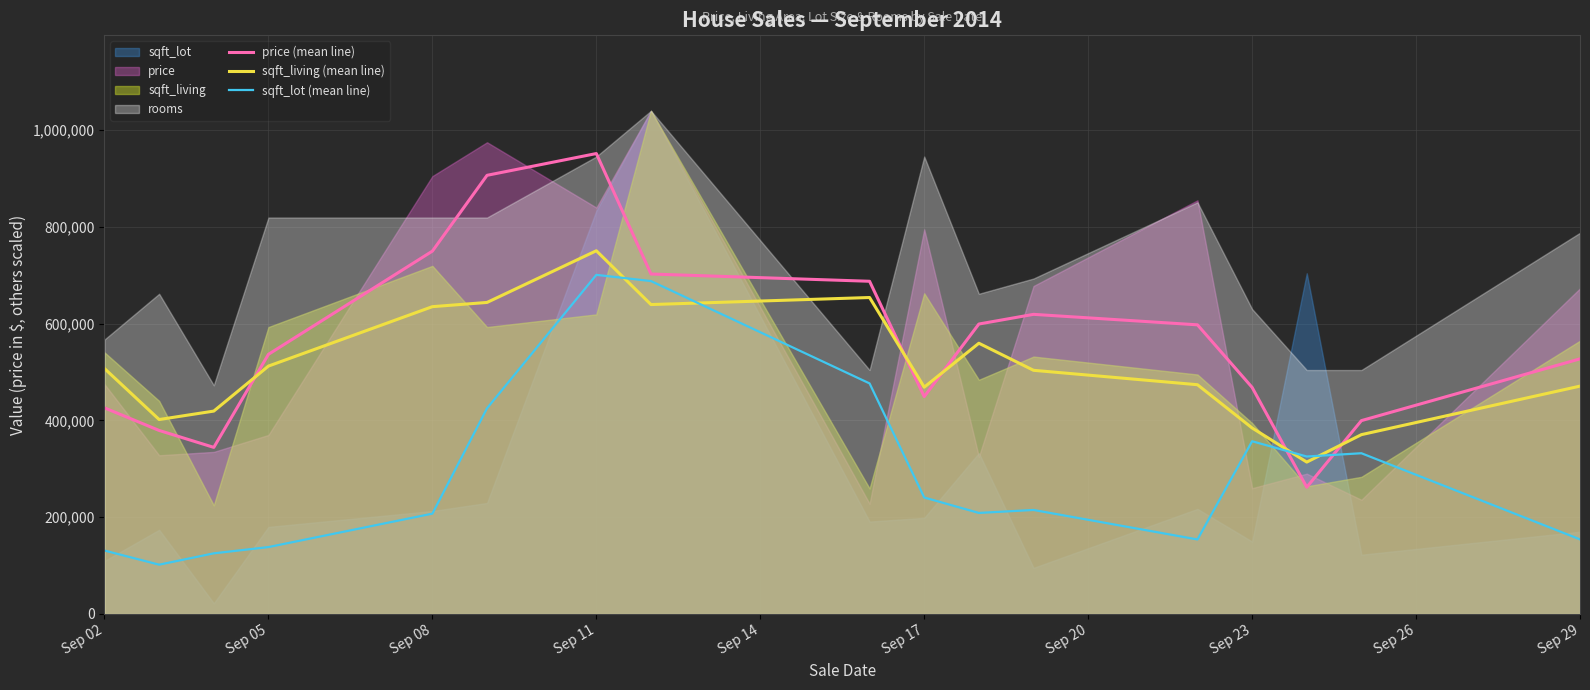

What is the highest value of the sqft_living (mean line) series?

750747.7